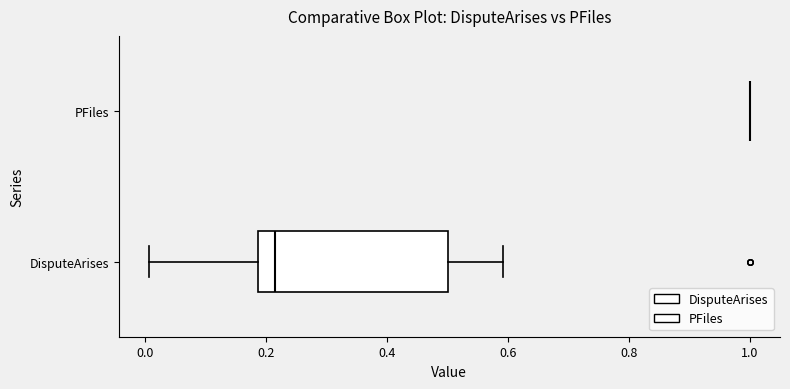

Which box is the widest, from its left edge to its right edge?

DisputeArises